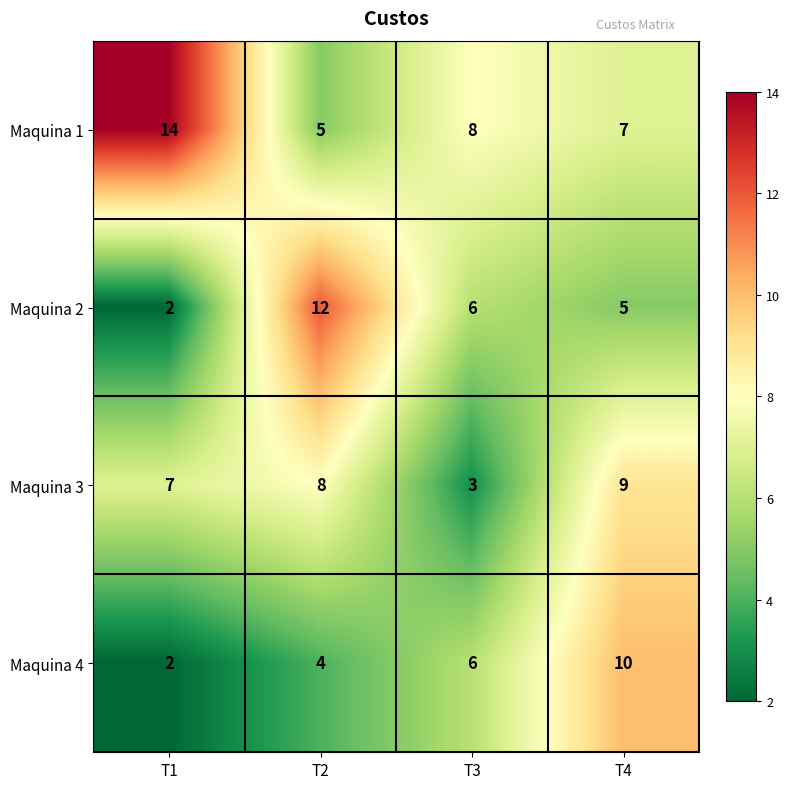

True or false: Maquina 1 has a value of 8 at T2.

False